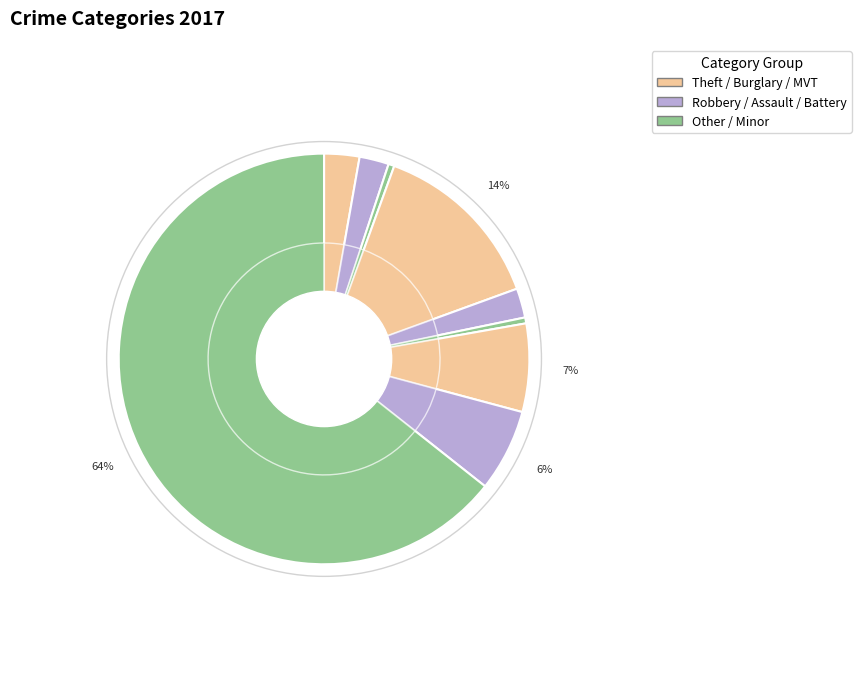

To the nearest percent, what portion does Burglary represent?

14%